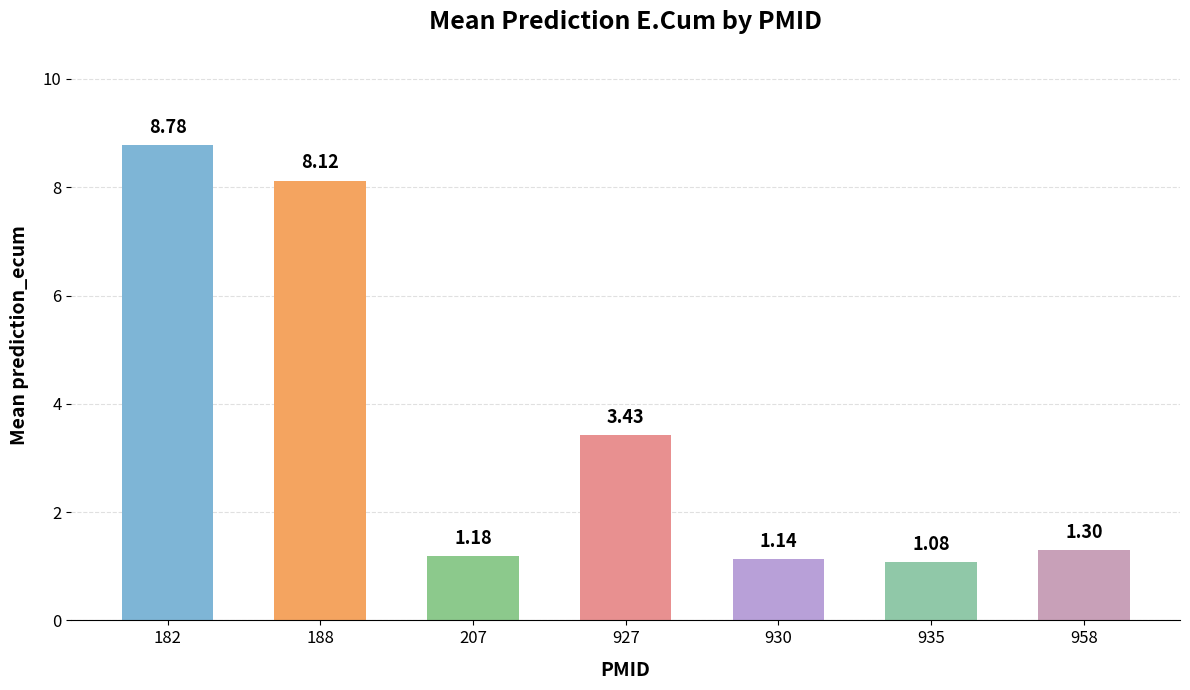

What is the difference between the maximum and minimum values?

7.7